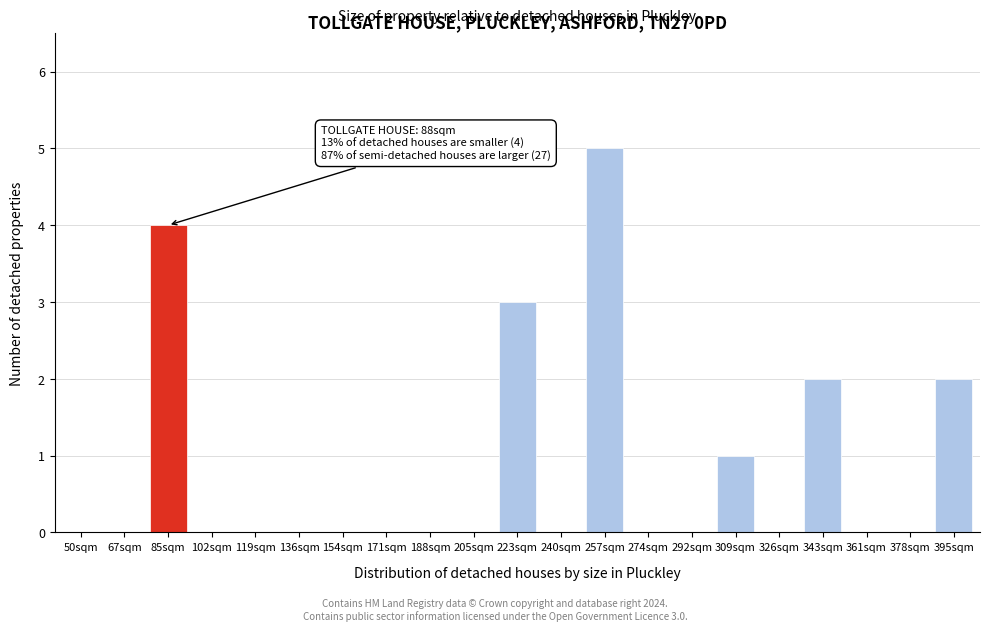

Reading left to right, list all the values displayed in this chart.

50sqm=0	67sqm=0	85sqm=4	102sqm=0	119sqm=0	136sqm=0	154sqm=0	171sqm=0	188sqm=0	205sqm=0	223sqm=3	240sqm=0	257sqm=5	274sqm=0	292sqm=0	309sqm=1	326sqm=0	343sqm=2	361sqm=0	378sqm=0	395sqm=2